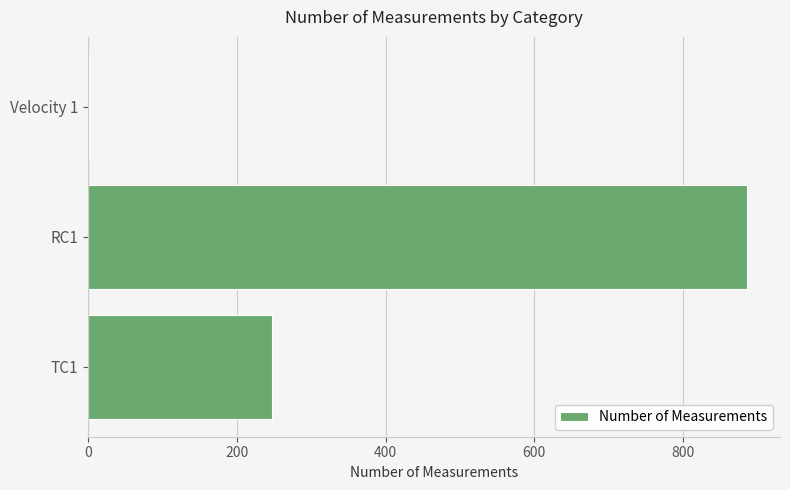

Which has a higher value, RC1 or TC1?

RC1